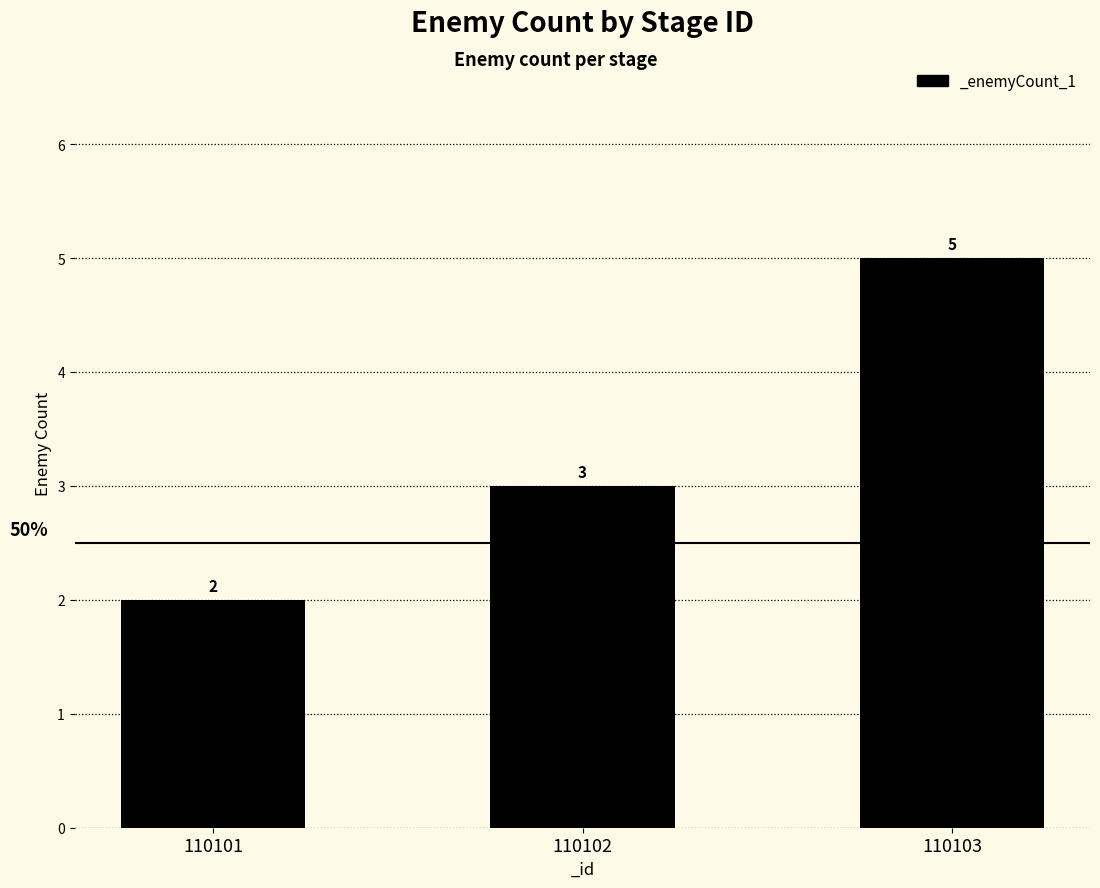

Where is the data nearest to the value 3?

110102